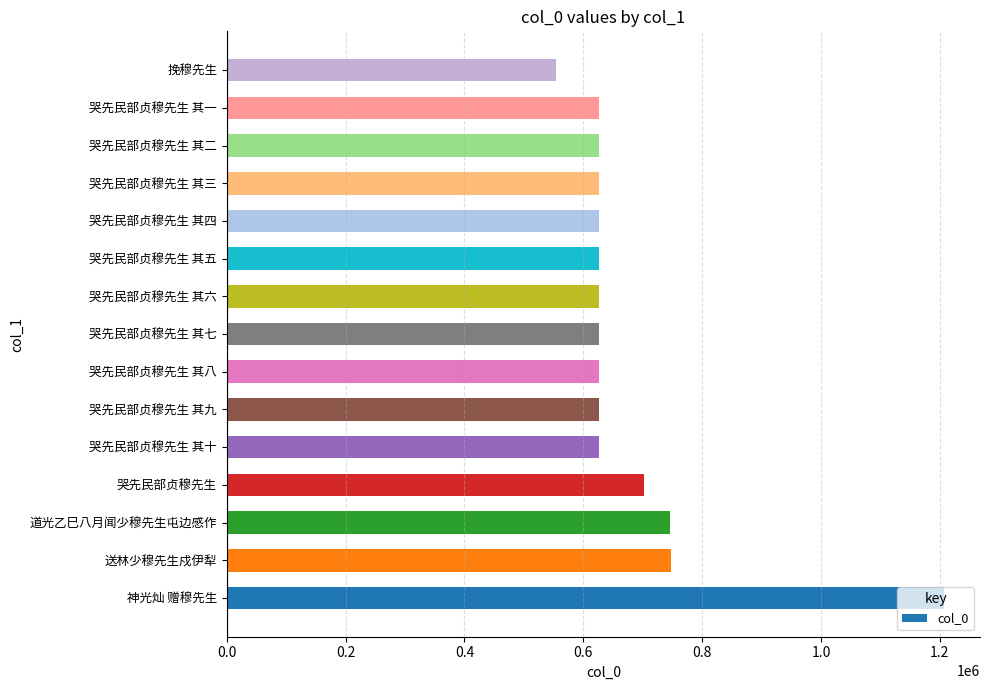

What is the change in value from 神光灿 赠穆先生 to 哭先民部贞穆先生?

-504391